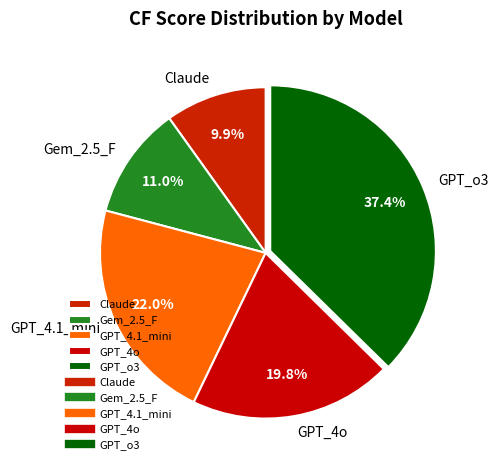

To the nearest percent, what portion does GPT_4.1_mini represent?

22%